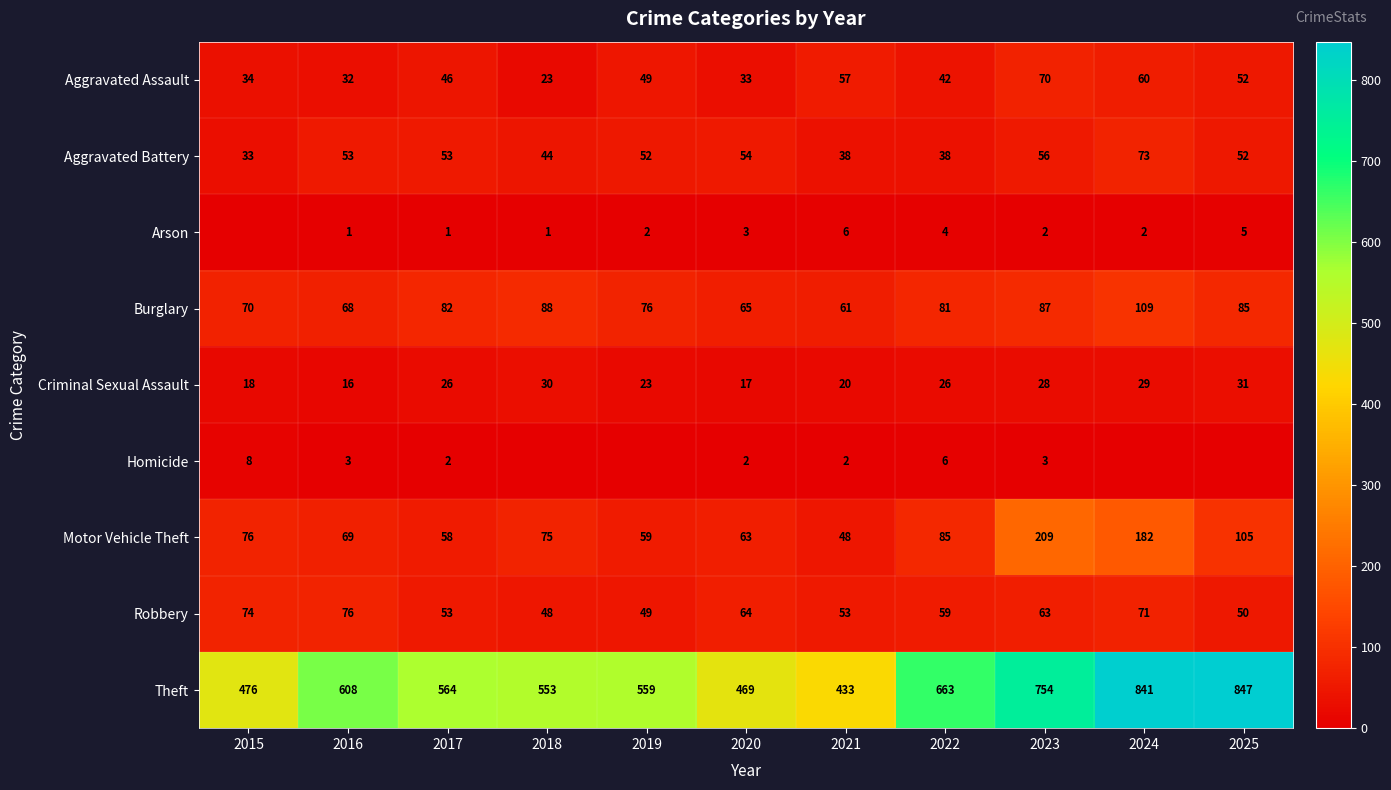

Count the number of data series in this chart.

9